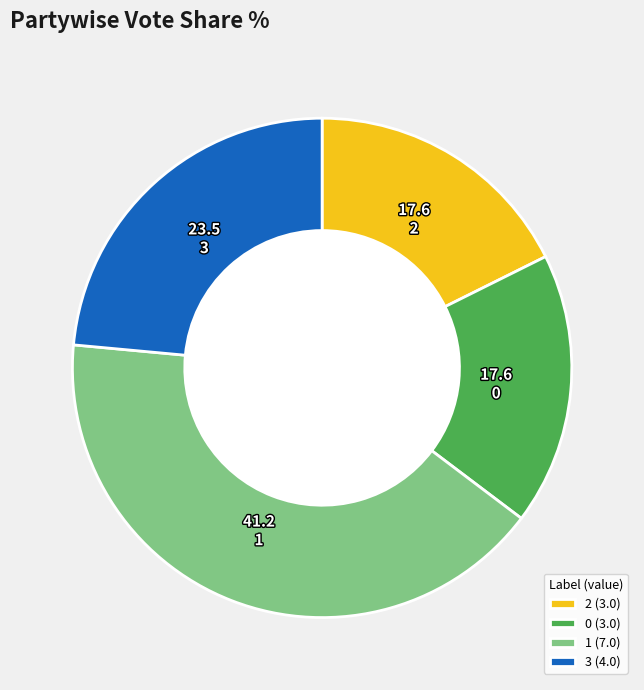

What is the largest slice in the pie chart?

1 (7.0)